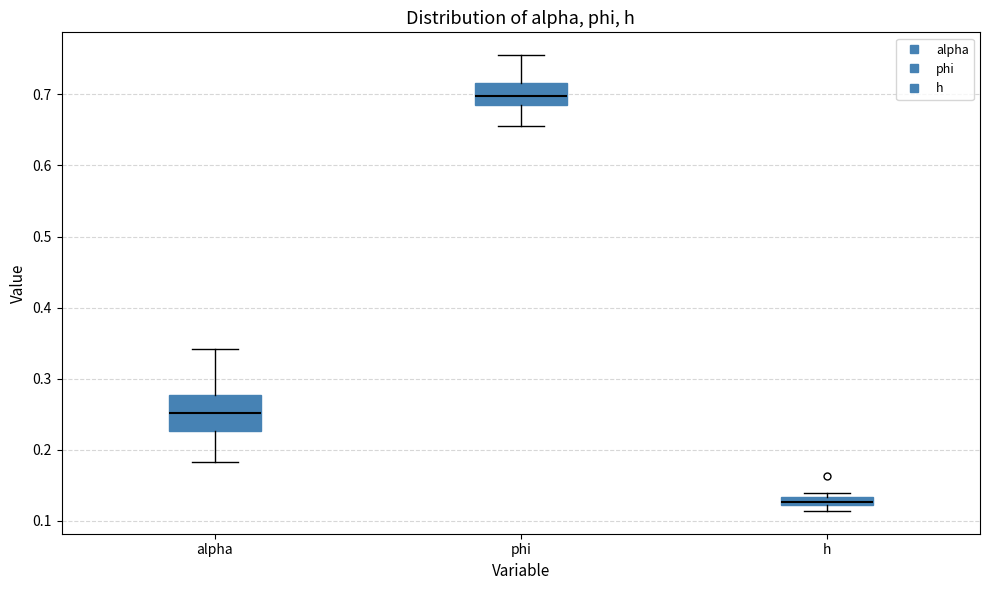

Where is the upper edge of the box for alpha on the y-axis? The values are not printed on the chart, so give them approximately, as read against the axis.

0.28